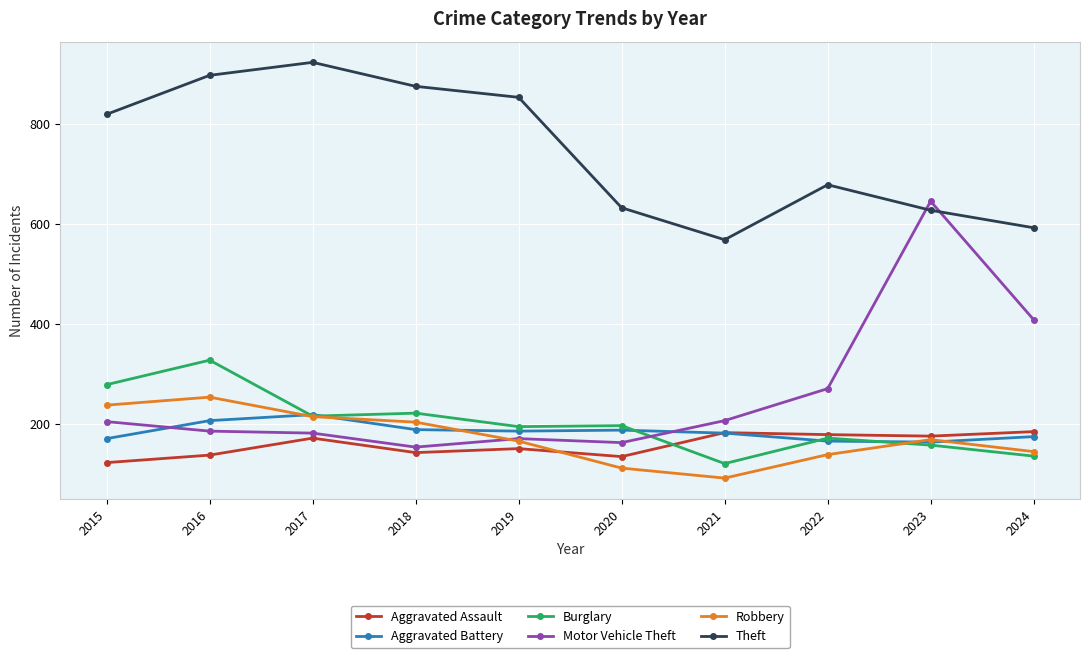

True or false: Burglary and Theft cross at least once.

False